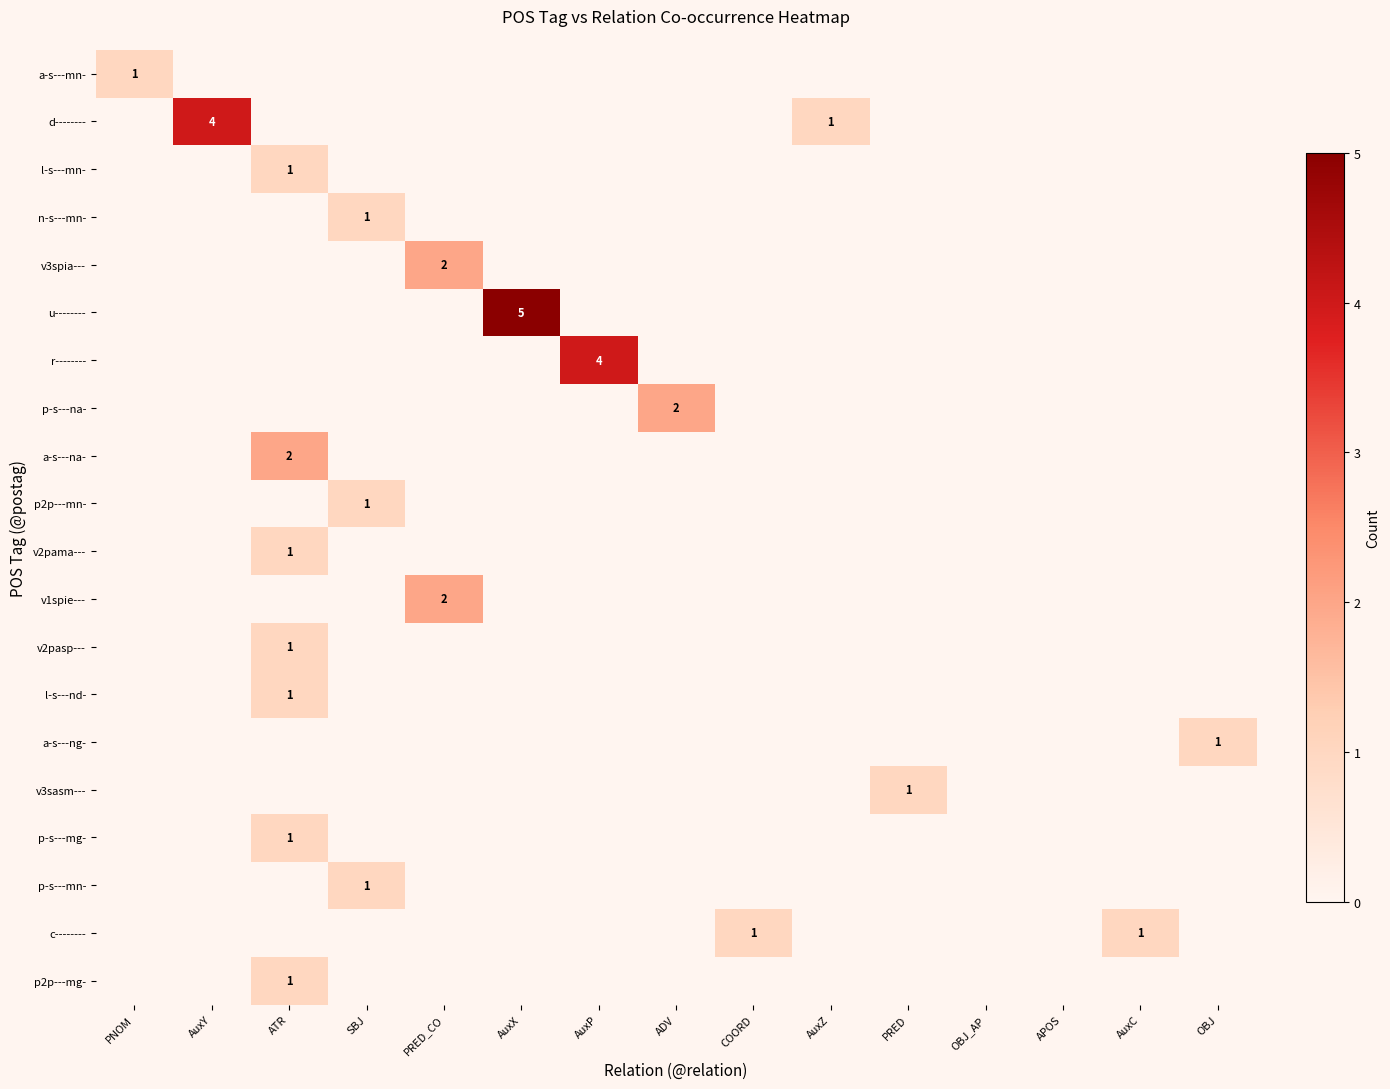

At which category does the chart reach its minimum across all series?

AuxY